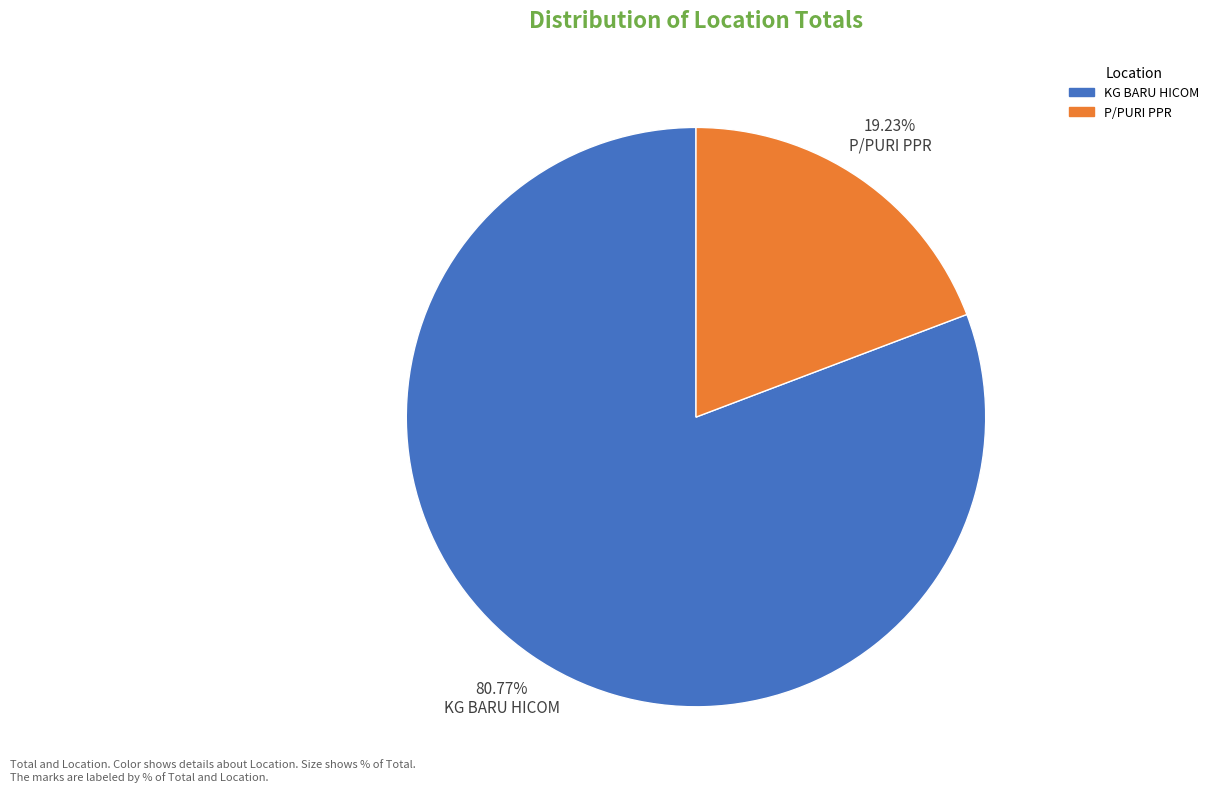

Between 80.77% KG BARU HICOM and 19.23% P/PURI PPR, which is larger?

80.77% KG BARU HICOM